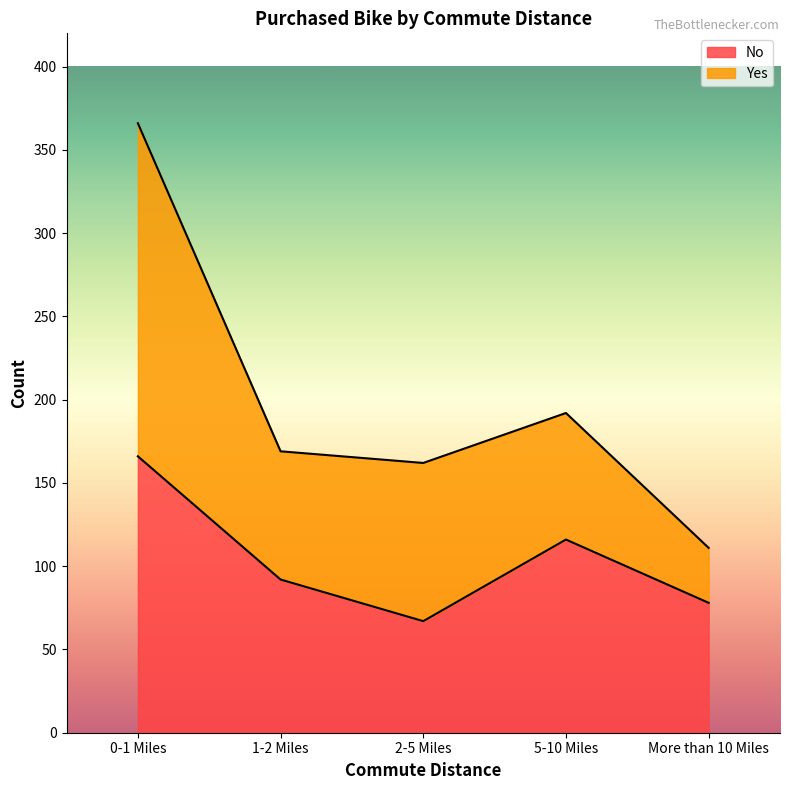

What is the difference between the maximum and second lowest values?

88